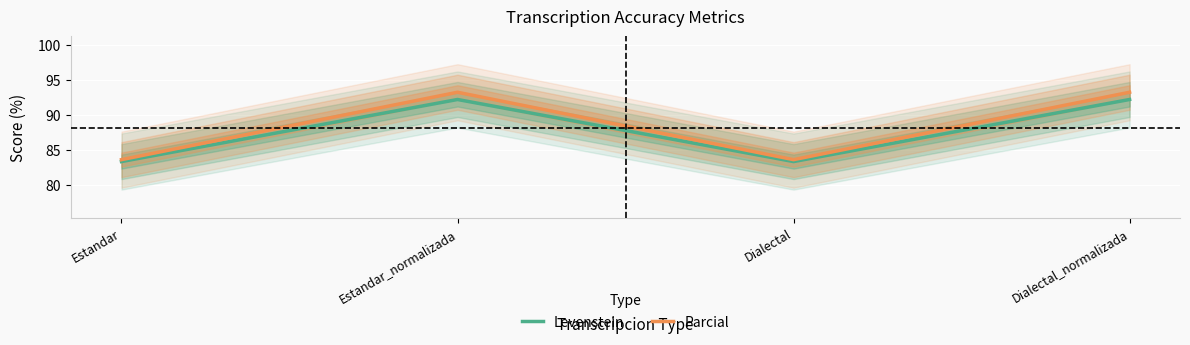

What is the average value of the Levenstein series?

87.8